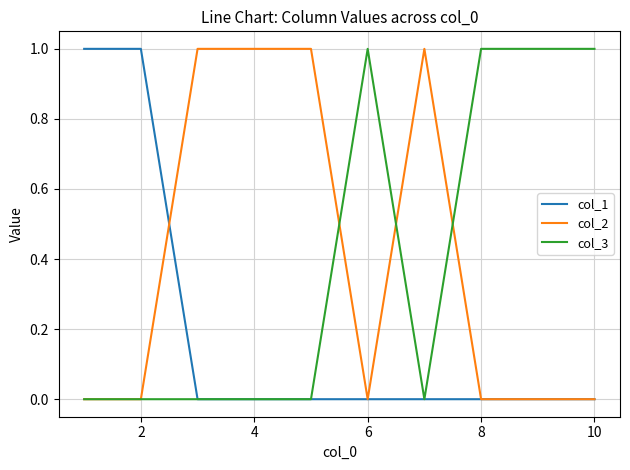

Reading left to right, list all the values displayed in this chart.

col_1: 1	1	0	0	0	0	0	0	0	0
col_2: 0	0	1	1	1	0	1	0	0	0
col_3: 0	0	0	0	0	1	0	1	1	1